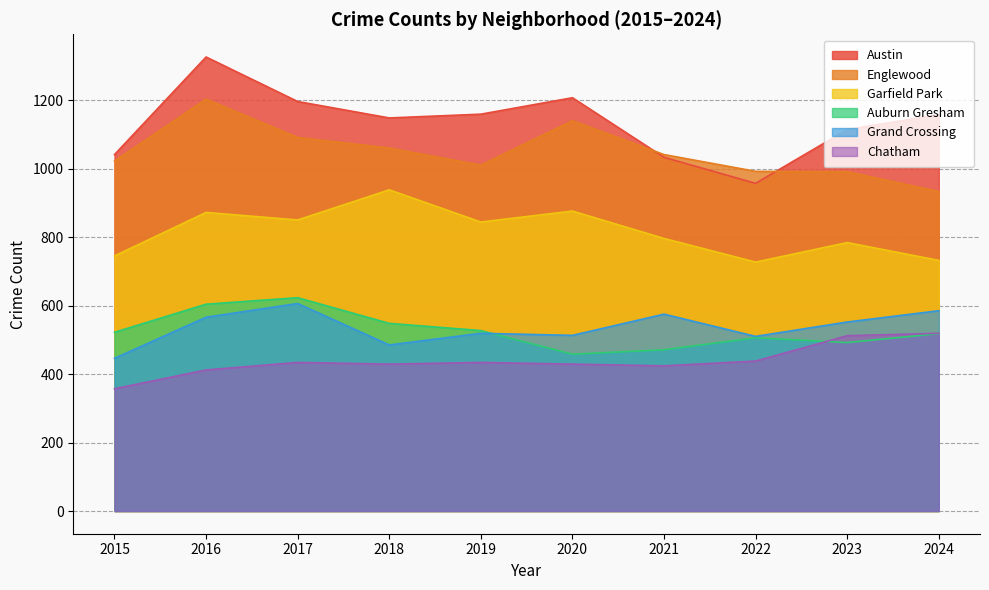

What is the value of the Grand Crossing point at the 6th from the left?

513